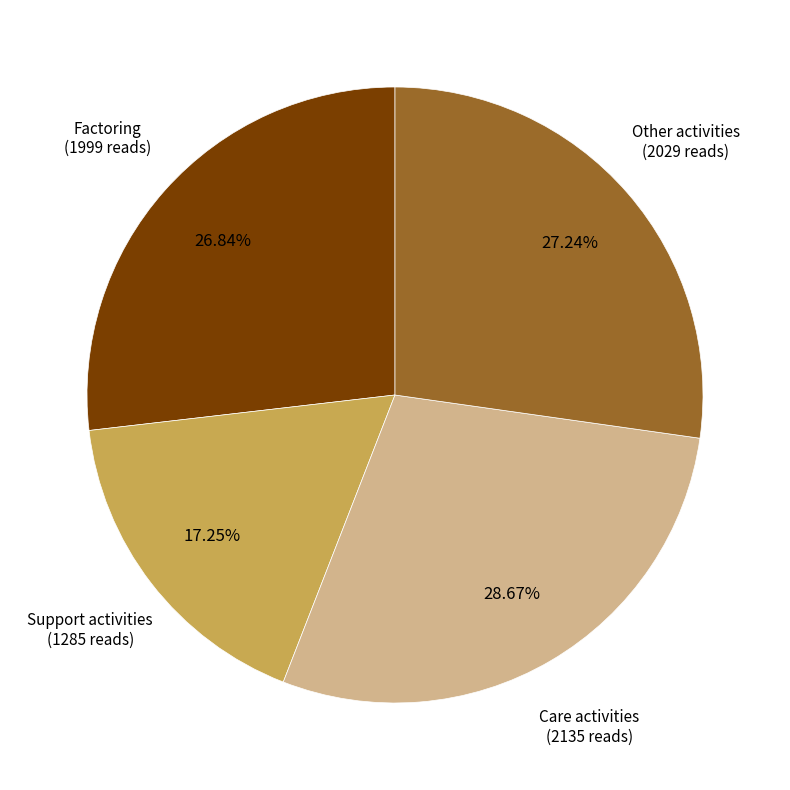

Is there any slice that represents more than half of the pie?

No